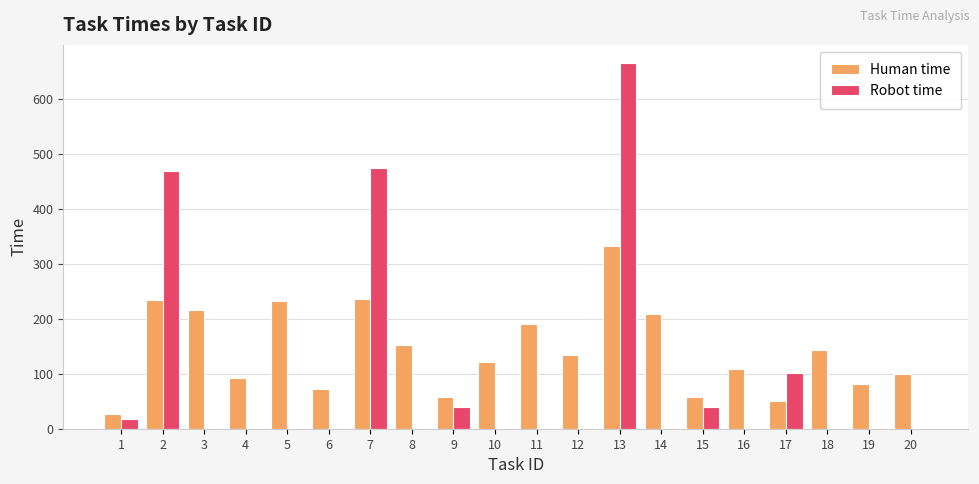

Are the bars grouped side by side (vs. stacked)?

Yes